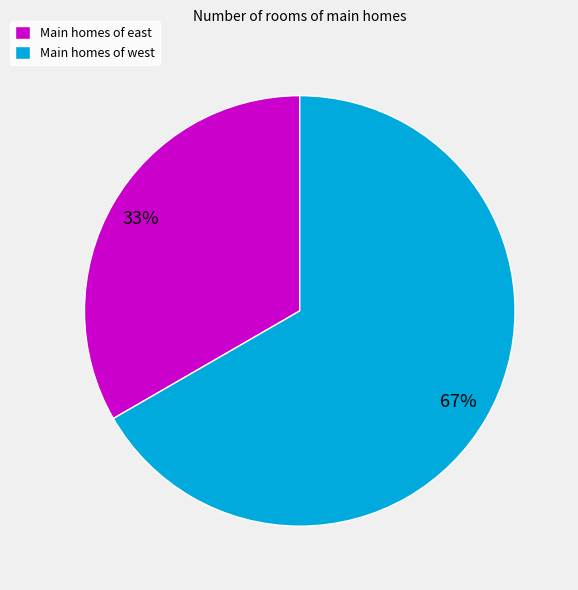

True or false: Main homes of west accounts for 77% of the total.

False